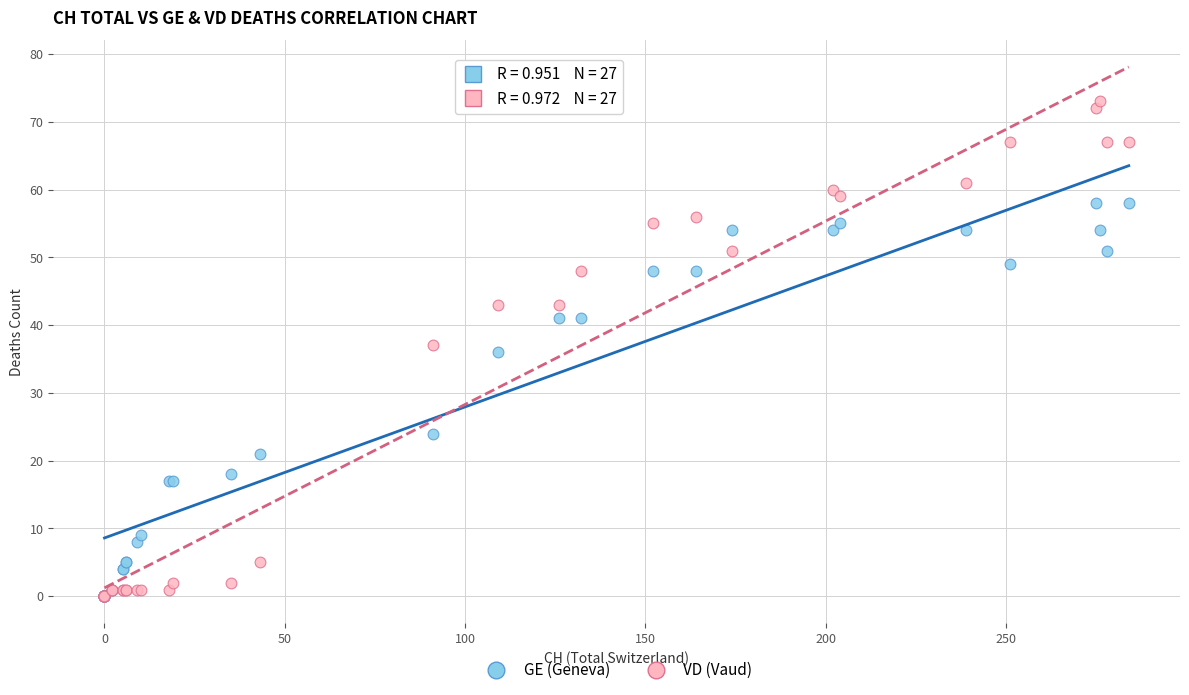

In the GE (Geneva) series, what Y value is closest to 29?

24